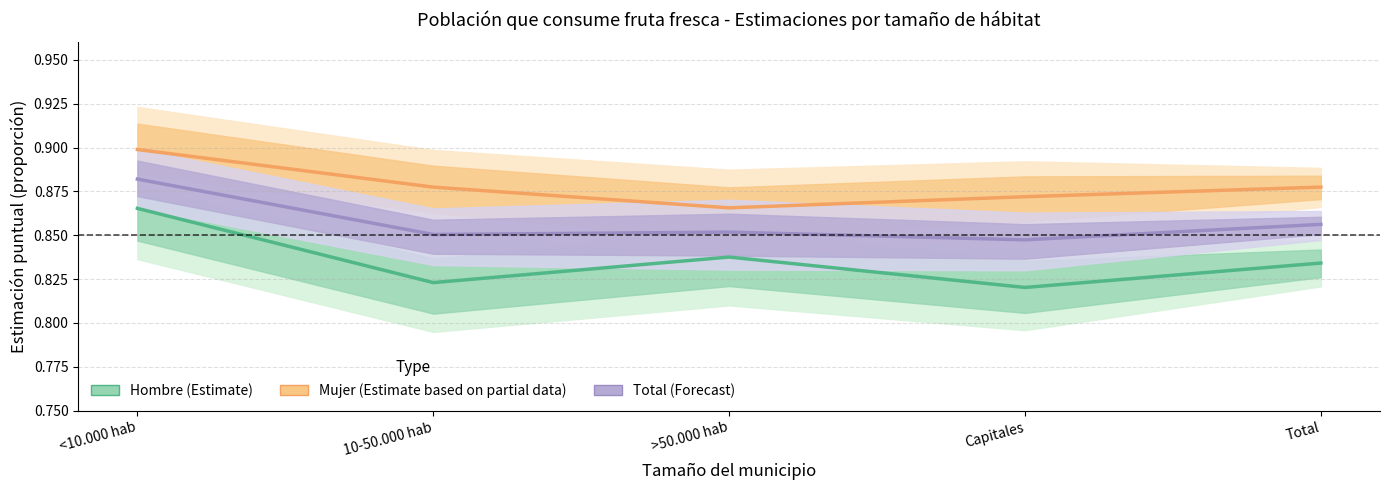

Which label corresponds to the largest value in the chart?

<10.000 hab